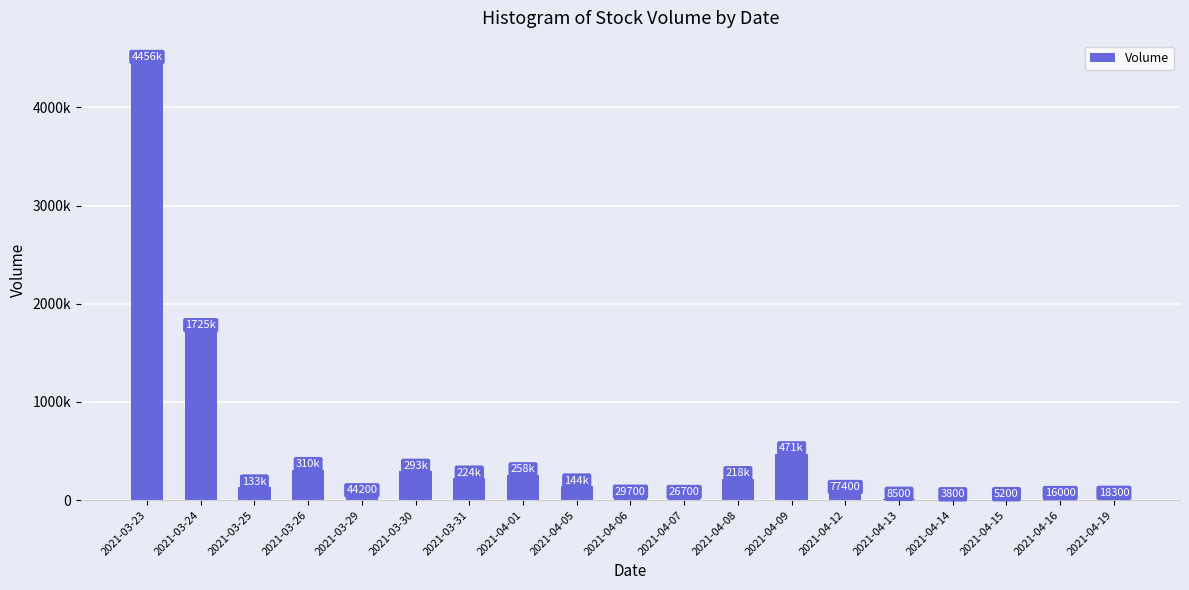

Rank the categories by value from lowest to highest.

2021-04-14, 2021-04-15, 2021-04-13, 2021-04-16, 2021-04-19, 2021-04-07, 2021-04-06, 2021-03-29, 2021-04-12, 2021-03-25, 2021-04-05, 2021-04-08, 2021-03-31, 2021-04-01, 2021-03-30, 2021-03-26, 2021-04-09, 2021-03-24, 2021-03-23